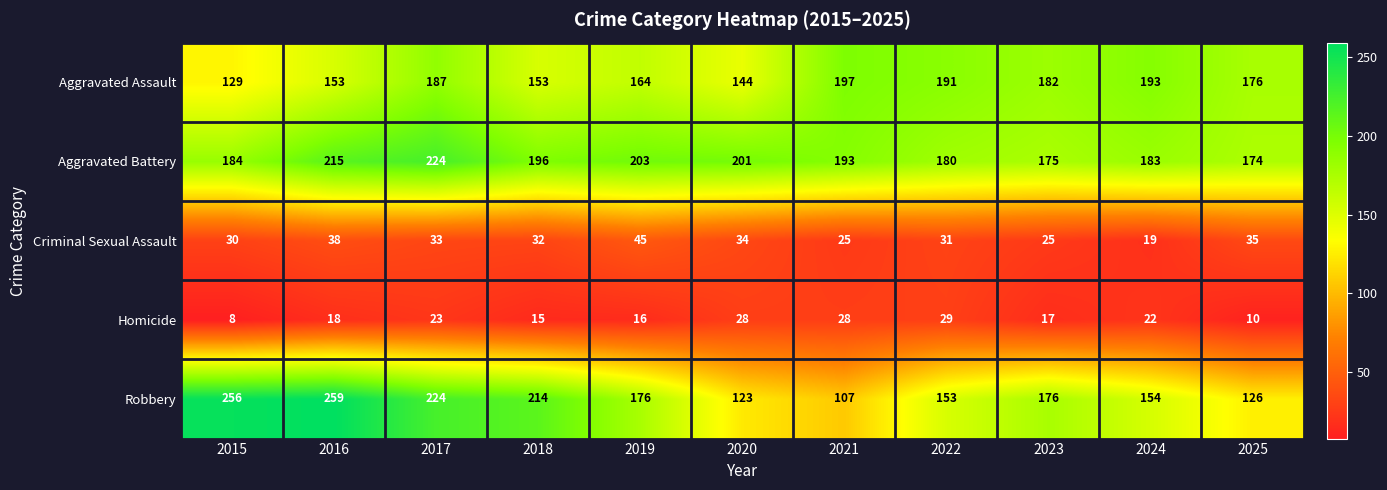

Rank the series by their maximum value, from lowest to highest.

Homicide, Criminal Sexual Assault, Aggravated Assault, Aggravated Battery, Robbery